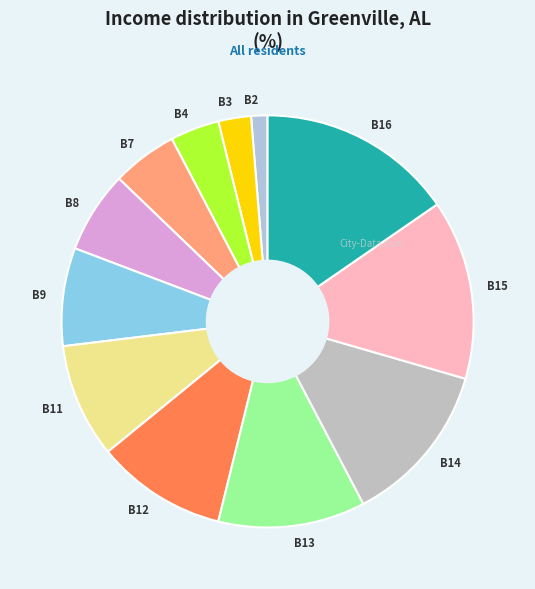

What is the ratio of the value at B16 to the value at B2?

12.0